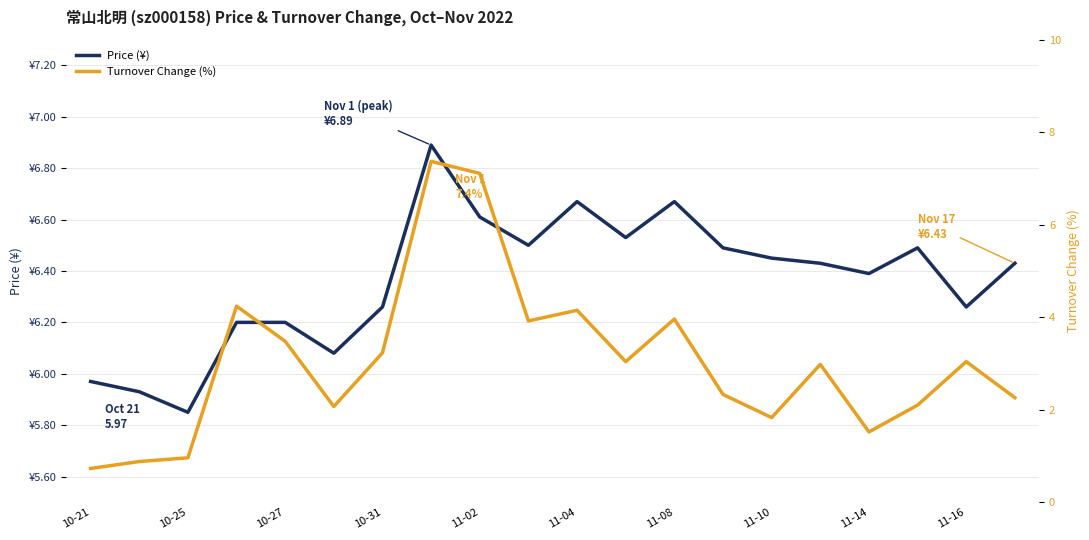

At which label does t_change reach its minimum?

10-21